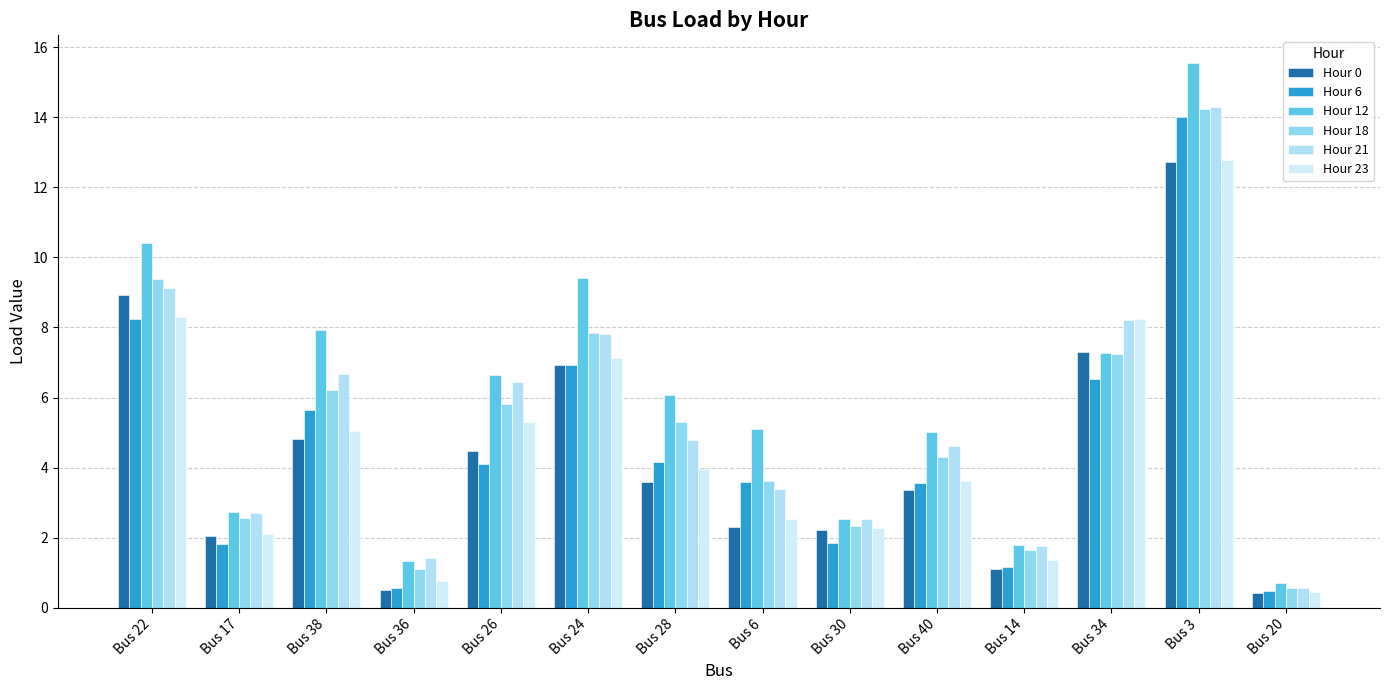

At which label does Hour 23 reach its minimum?

Bus 20